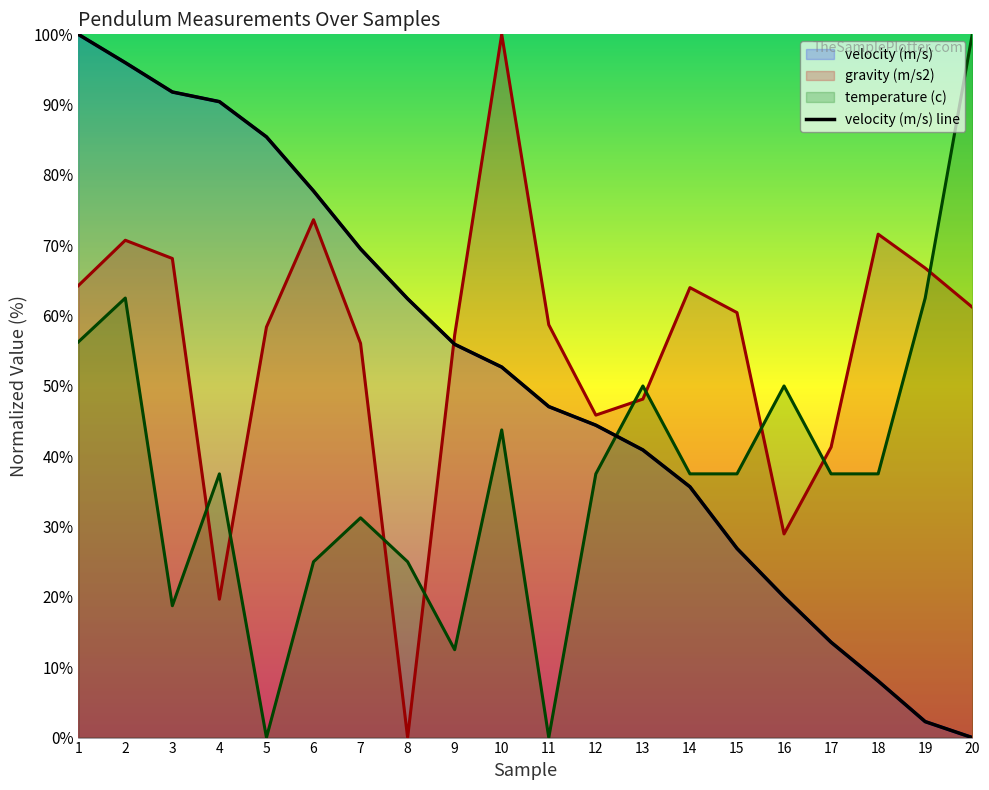

Between 12 and 13, which series saw the biggest shift?

temperature (c)